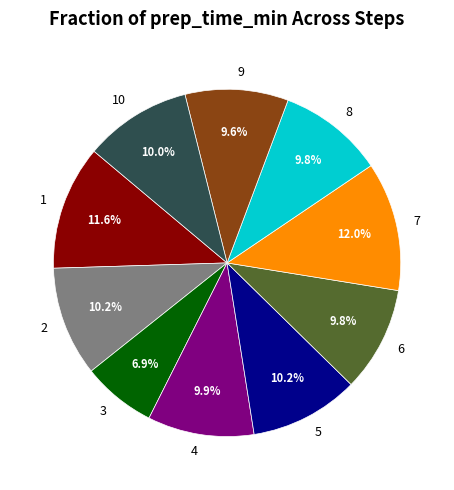

To the nearest percent, what is the combined percentage of 8 and 7?

22%